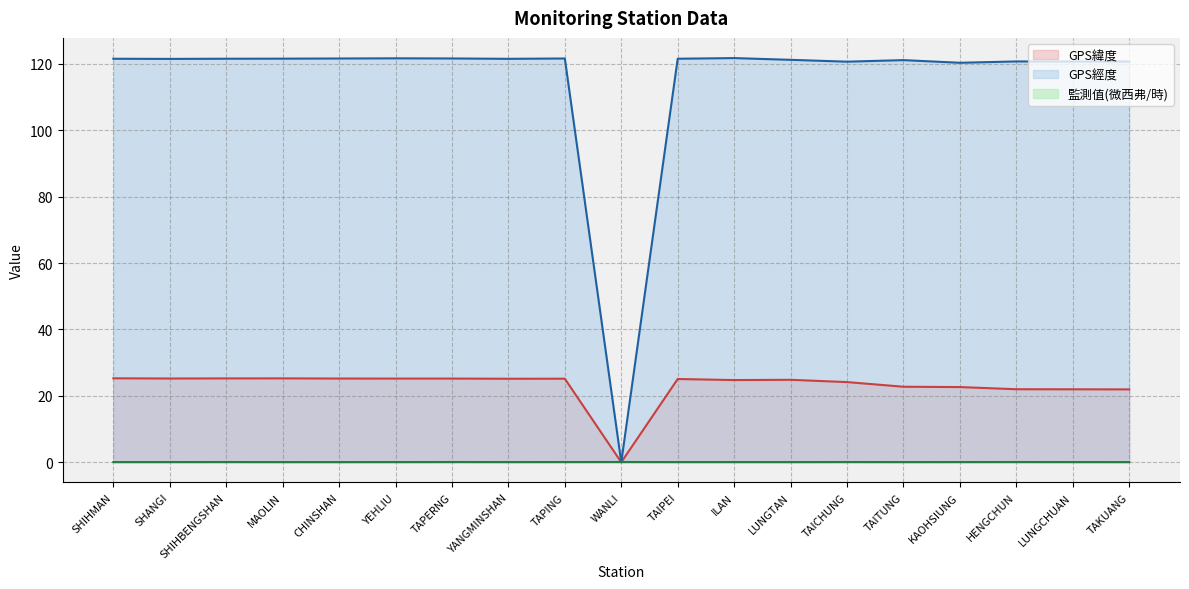

Reading left to right, transcribe all the data shown in this chart.

GPS緯度: SHIHMAN=25.3	SHANGI=25.2	SHIHBENGSHAN=25.3	MAOLIN=25.3	CHINSHAN=25.2	YEHLIU=25.2	TAPERNG=25.2	YANGMINSHAN=25.2	TAPING=25.2	WANLI=0.0	TAIPEI=25.1	ILAN=24.8	LUNGTAN=24.8	TAICHUNG=24.1	TAITUNG=22.8	KAOHSIUNG=22.6	HENGCHUN=22.0	LUNGCHUAN=22.0	TAKUANG=21.9
GPS經度: SHIHMAN=121.6	SHANGI=121.5	SHIHBENGSHAN=121.6	MAOLIN=121.6	CHINSHAN=121.6	YEHLIU=121.7	TAPERNG=121.7	YANGMINSHAN=121.5	TAPING=121.6	WANLI=0.0	TAIPEI=121.6	ILAN=121.8	LUNGTAN=121.2	TAICHUNG=120.7	TAITUNG=121.2	KAOHSIUNG=120.3	HENGCHUN=120.8	LUNGCHUAN=120.7	TAKUANG=120.7
監測值(微西弗/時): SHIHMAN=0.1	SHANGI=0.1	SHIHBENGSHAN=0.1	MAOLIN=0.1	CHINSHAN=0.1	YEHLIU=0.1	TAPERNG=0.1	YANGMINSHAN=0.1	TAPING=0.1	WANLI=0.1	TAIPEI=0.1	ILAN=0.1	LUNGTAN=0.1	TAICHUNG=0.1	TAITUNG=0.1	KAOHSIUNG=0.1	HENGCHUN=0.1	LUNGCHUAN=0.1	TAKUANG=0.1